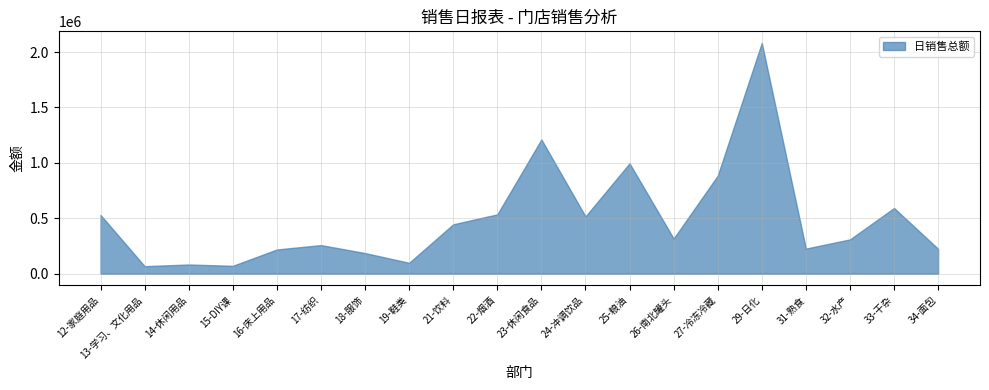

True or false: 销售预算金额 has a value of 122929.1 at 13-学习、文化用品.

False